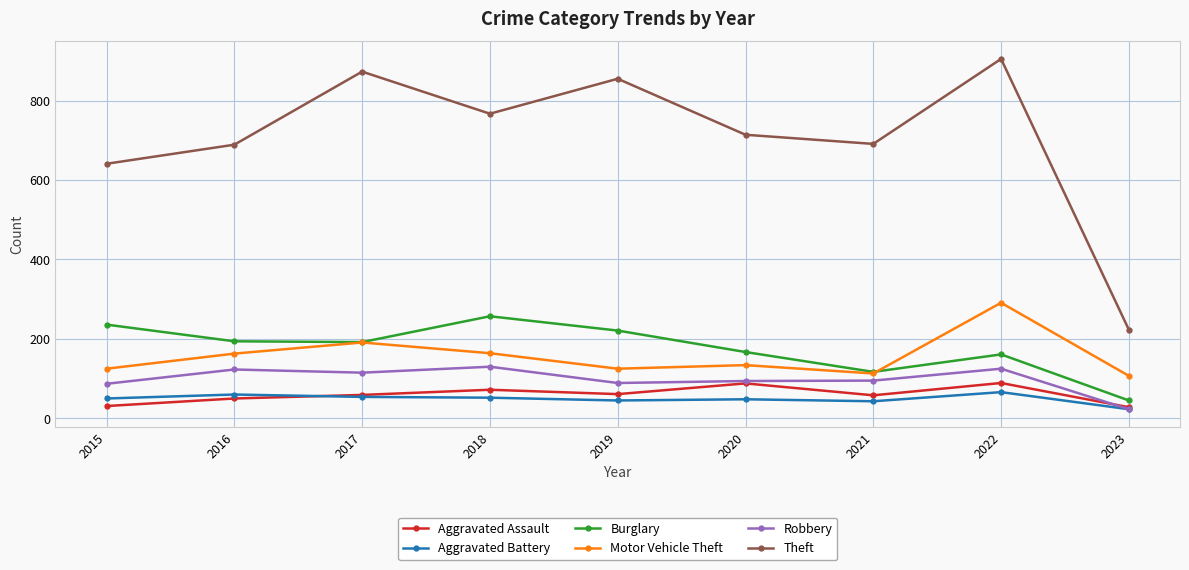

What is the value of the Motor Vehicle Theft point at the 9th from the left?

107